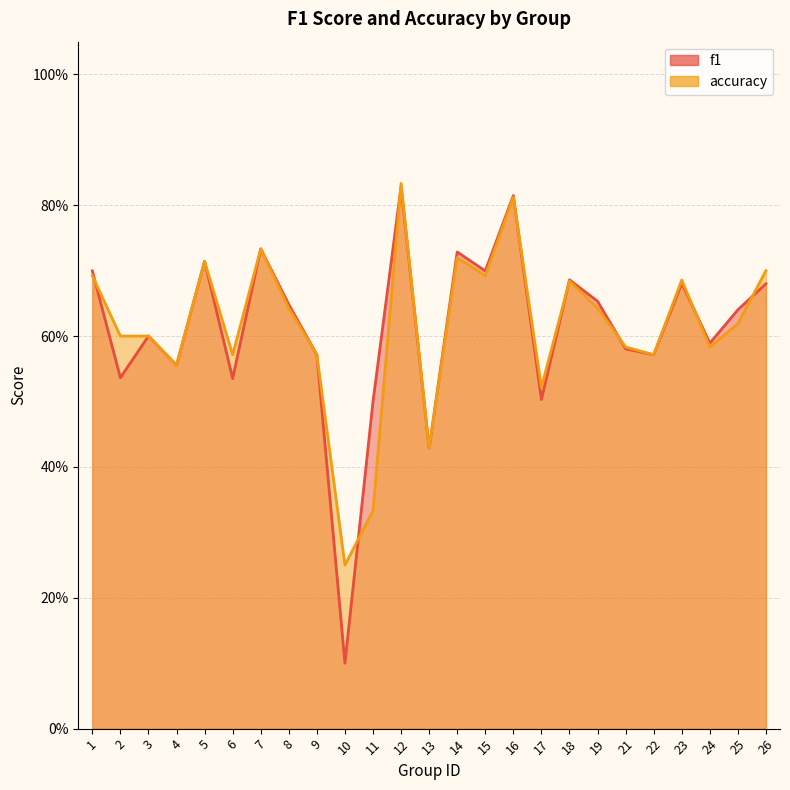

At how many categories does at least one series exceed 0?

25